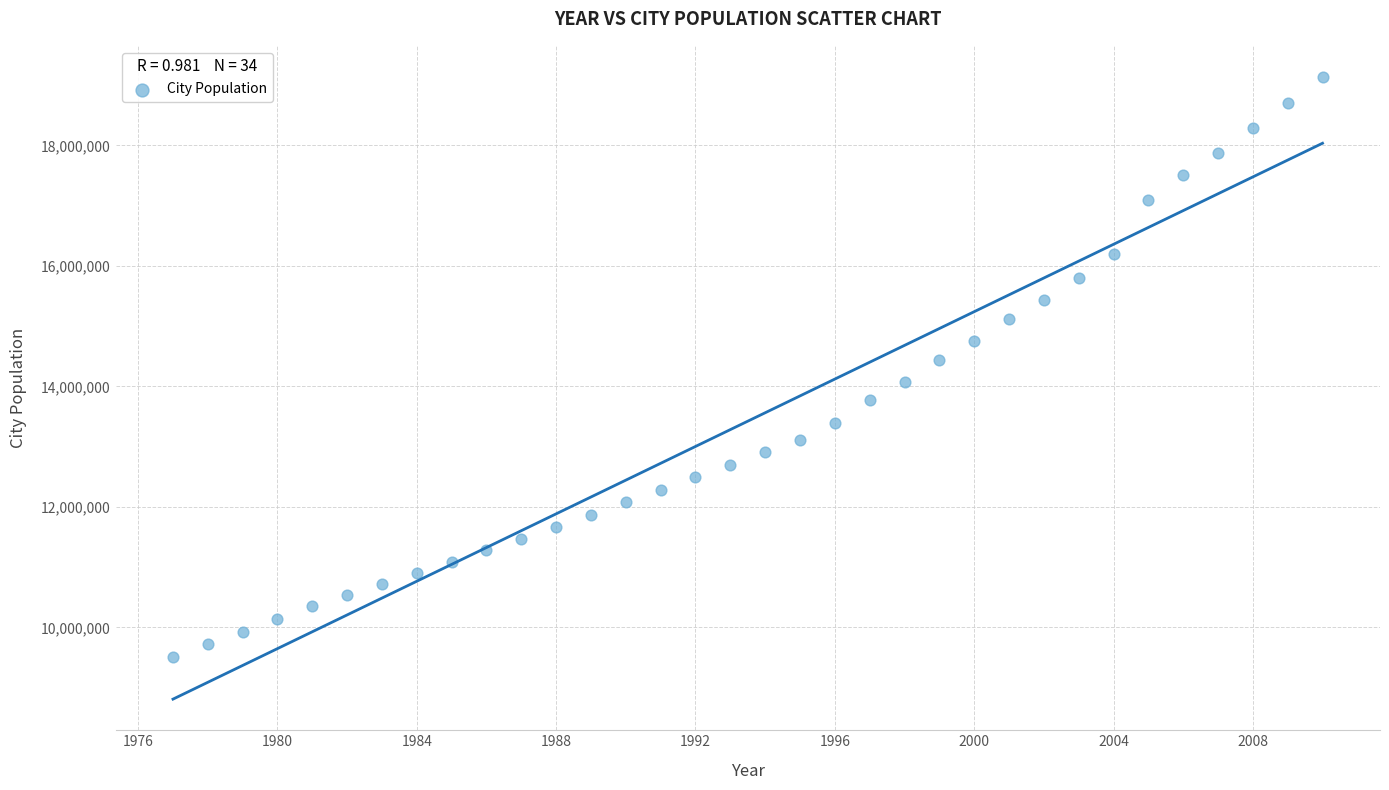

What Y value in the scatter plot is closest to 14325036?

14440075